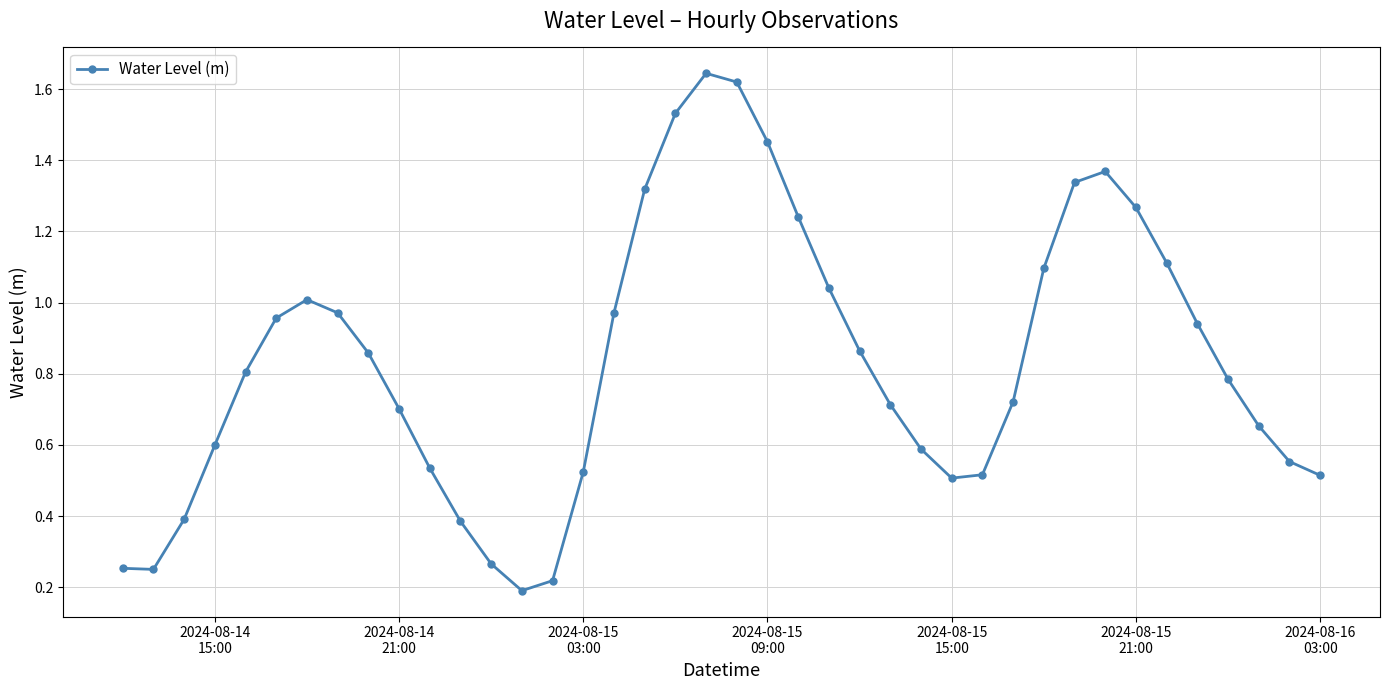

True or false: the data has more than 1 interior local peaks.

True